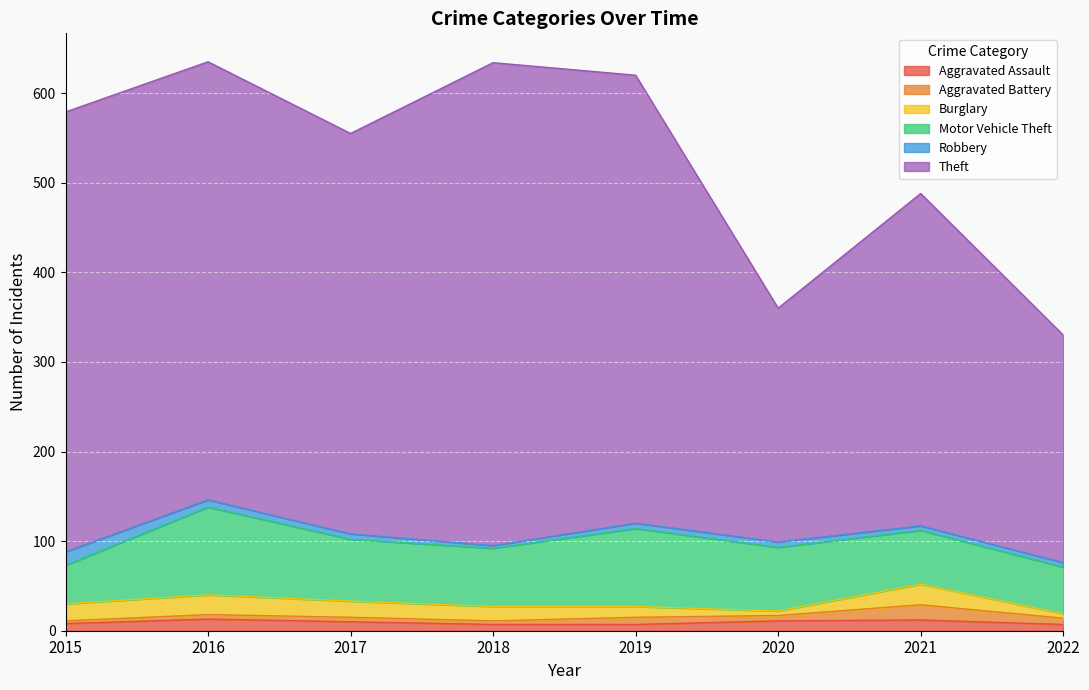

List the labels in order of Aggravated Assault value, largest first.

2016, 2021, 2020, 2017, 2015, 2018, 2019, 2022